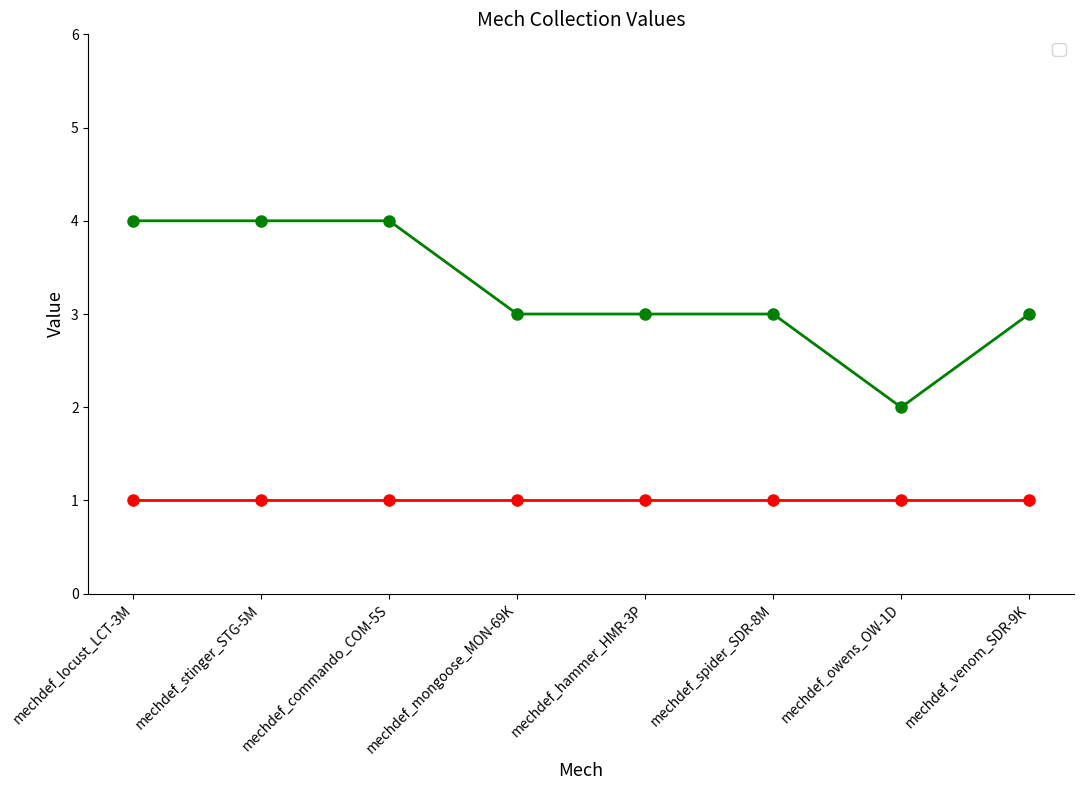

What position from the left is mechdef_mongoose_MON-69K?

4